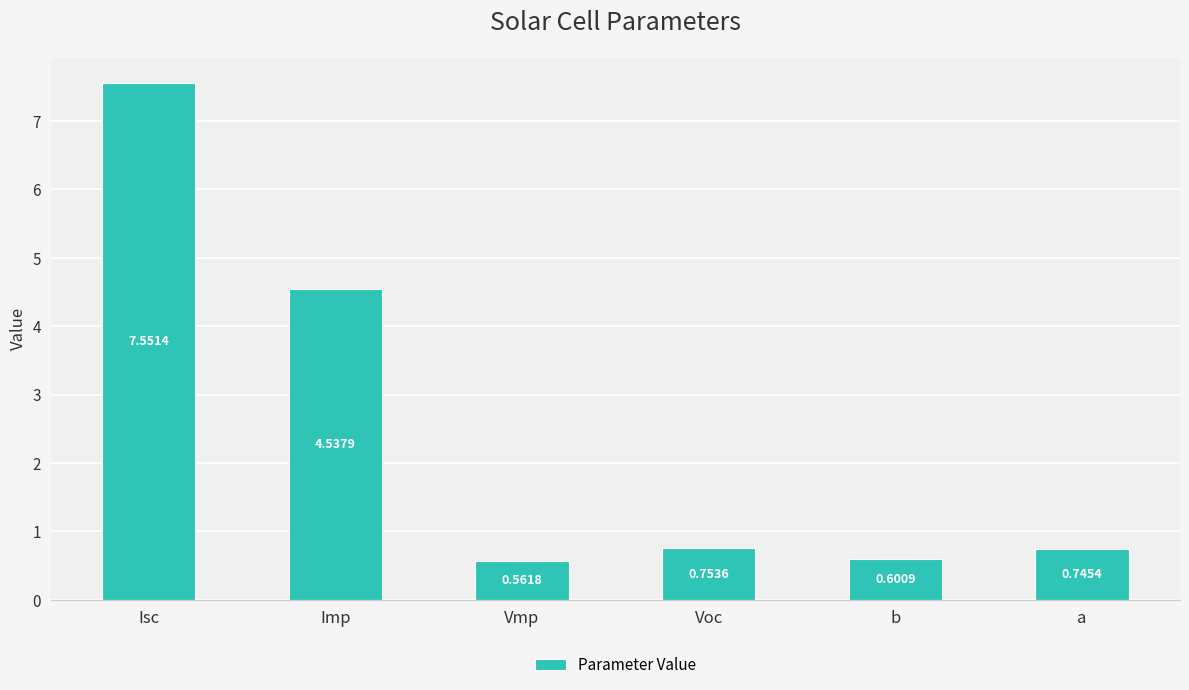

What is the sum of the values at Imp and a?

5.3